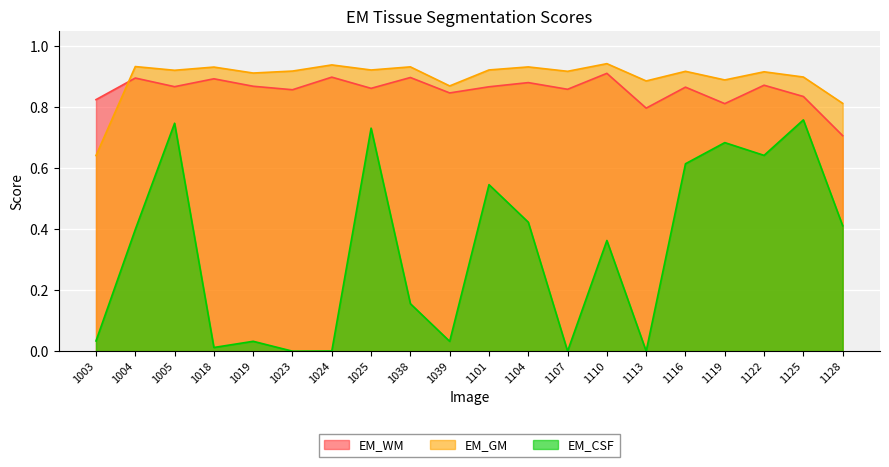

The EM_CSF series shows 0.8 at 1125. True or false?

True